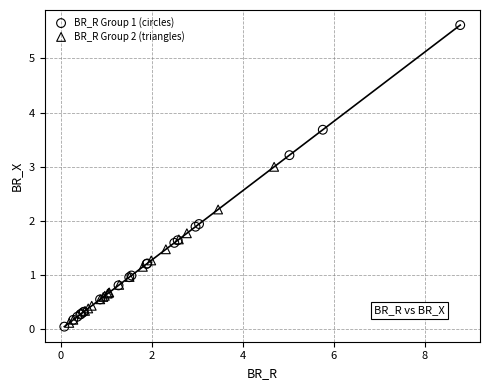

Which series reaches the maximum Y coordinate?

BR_R Group 1 (circles)